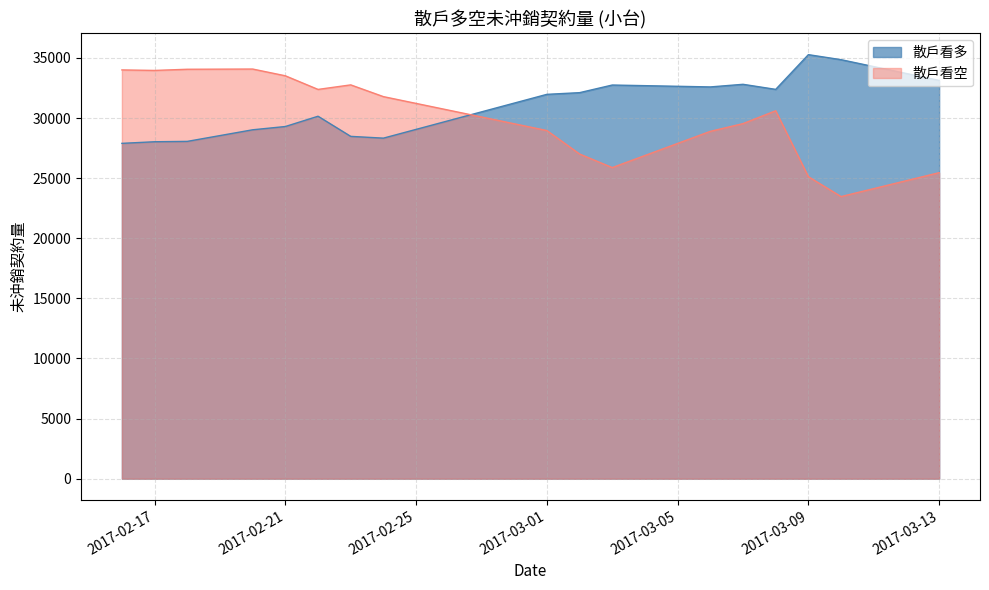

How many interior local valleys does the 散戶看多 series have?

3